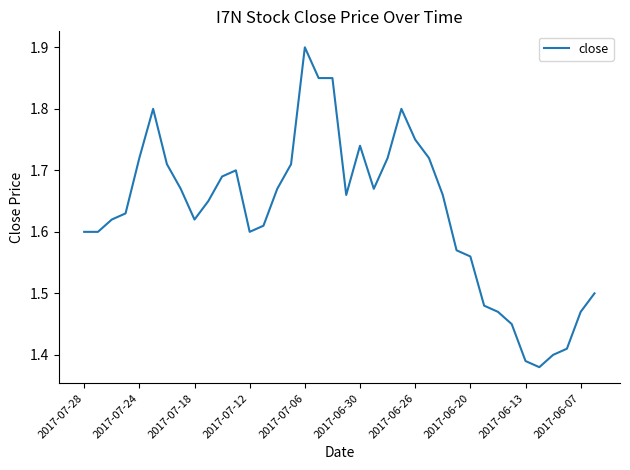

What is the difference between the maximum and minimum values?

0.5